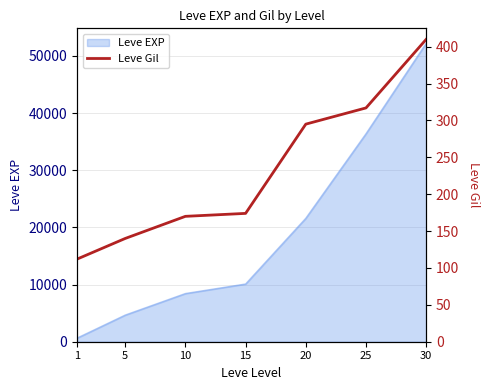

At which category does the chart reach its peak across all series?

30